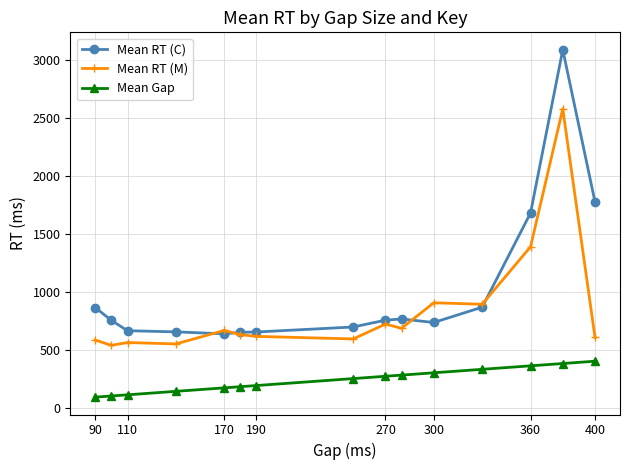

What are all the series names shown in the legend?

Mean RT (C), Mean RT (M), Mean Gap